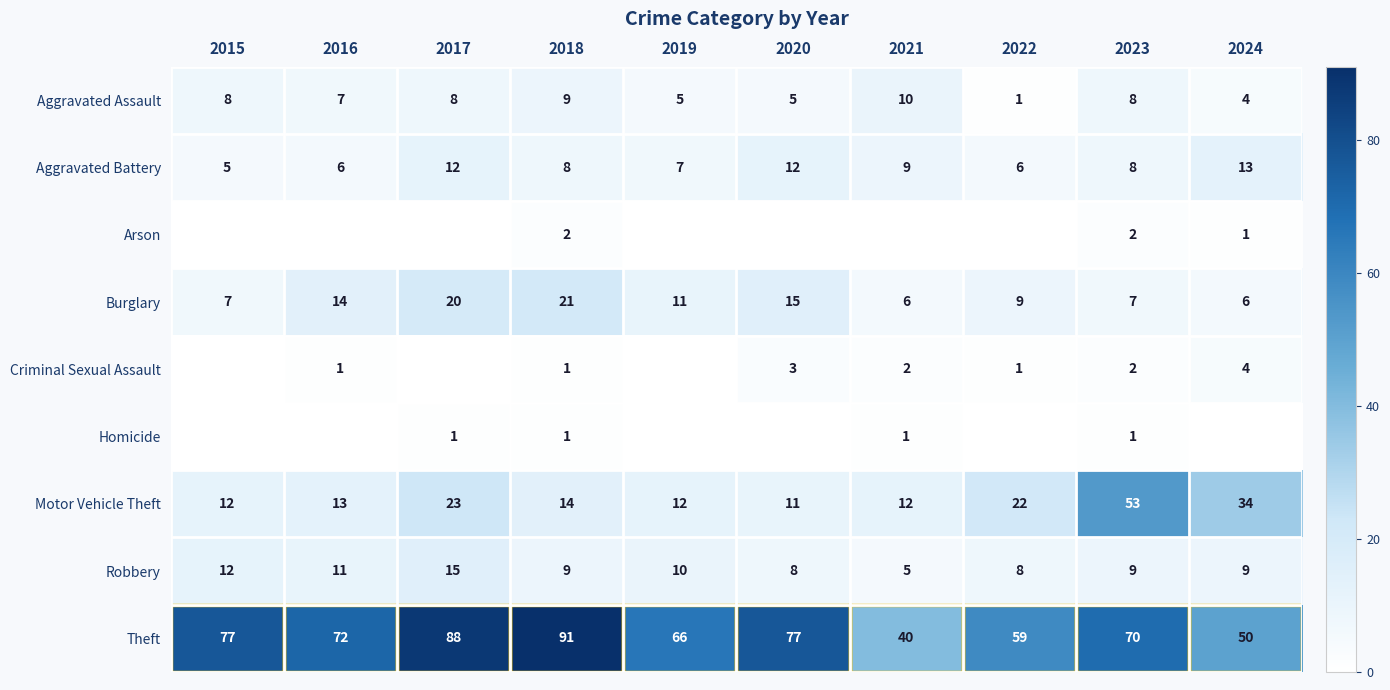

How many distinct data groups are displayed?

9